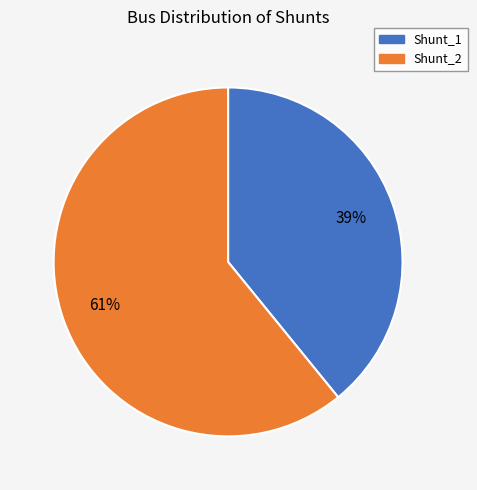

To the nearest percent, what is the average slice percentage?

50%